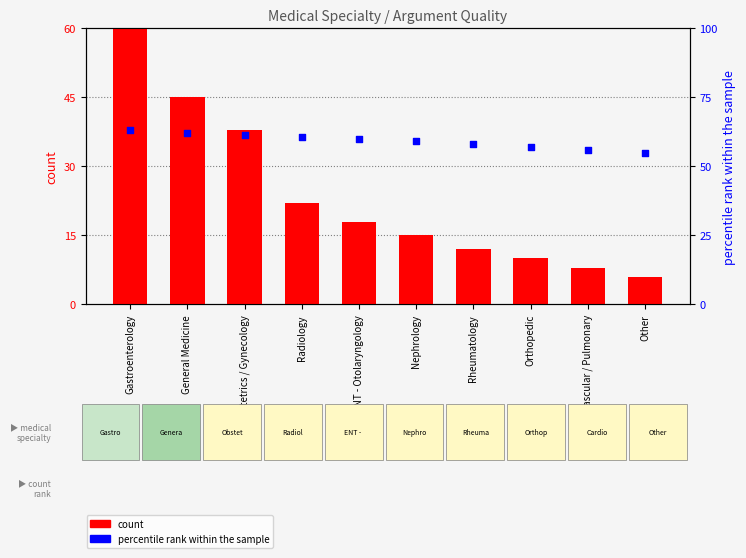

At how many categories does at least one series exceed 30?

10